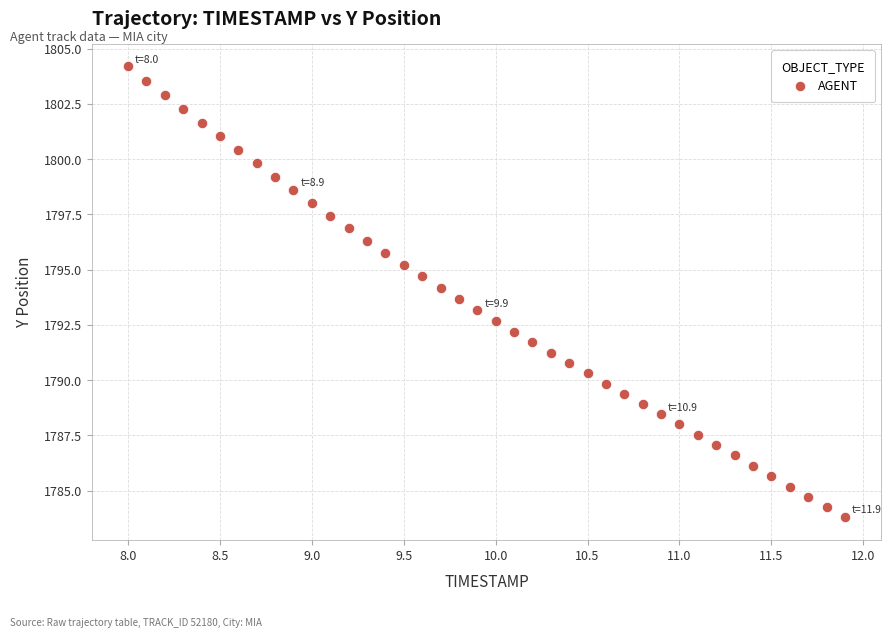

What is the range of Y values (max minus min)?

20.4